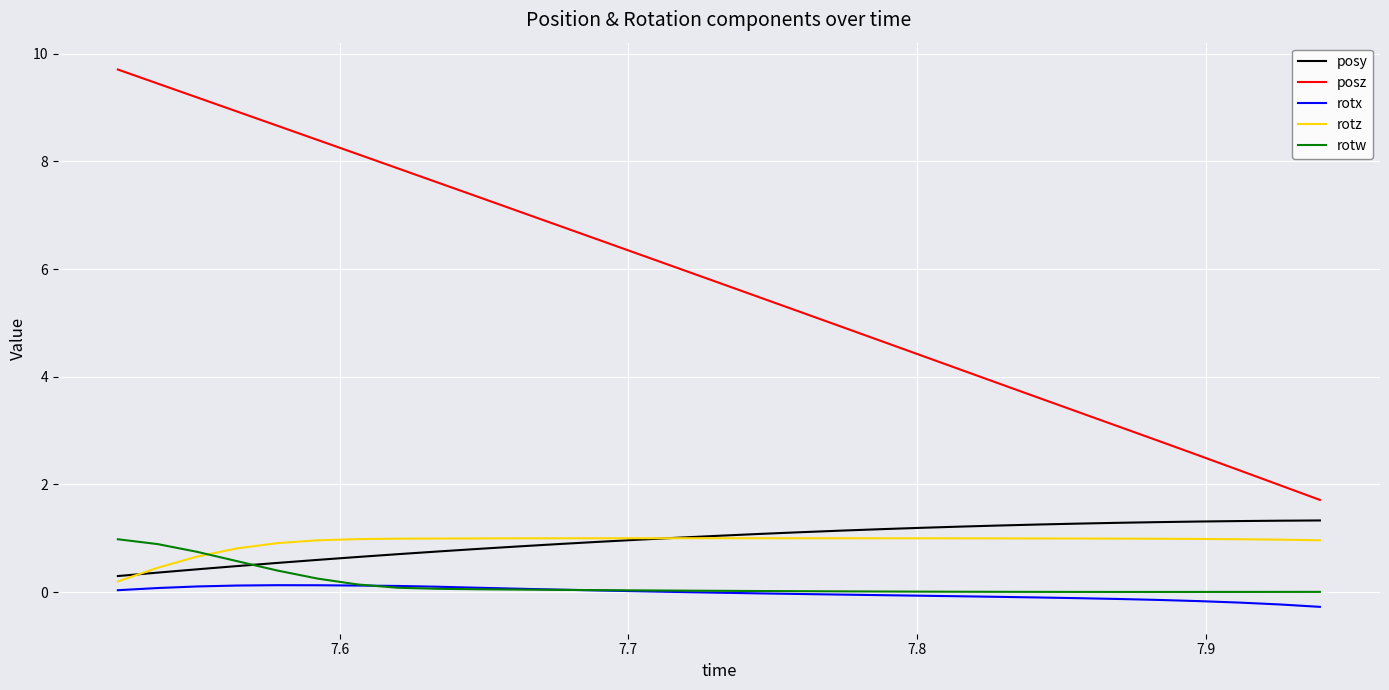

What is the difference between the second highest and second lowest values in the rotx series?

0.4